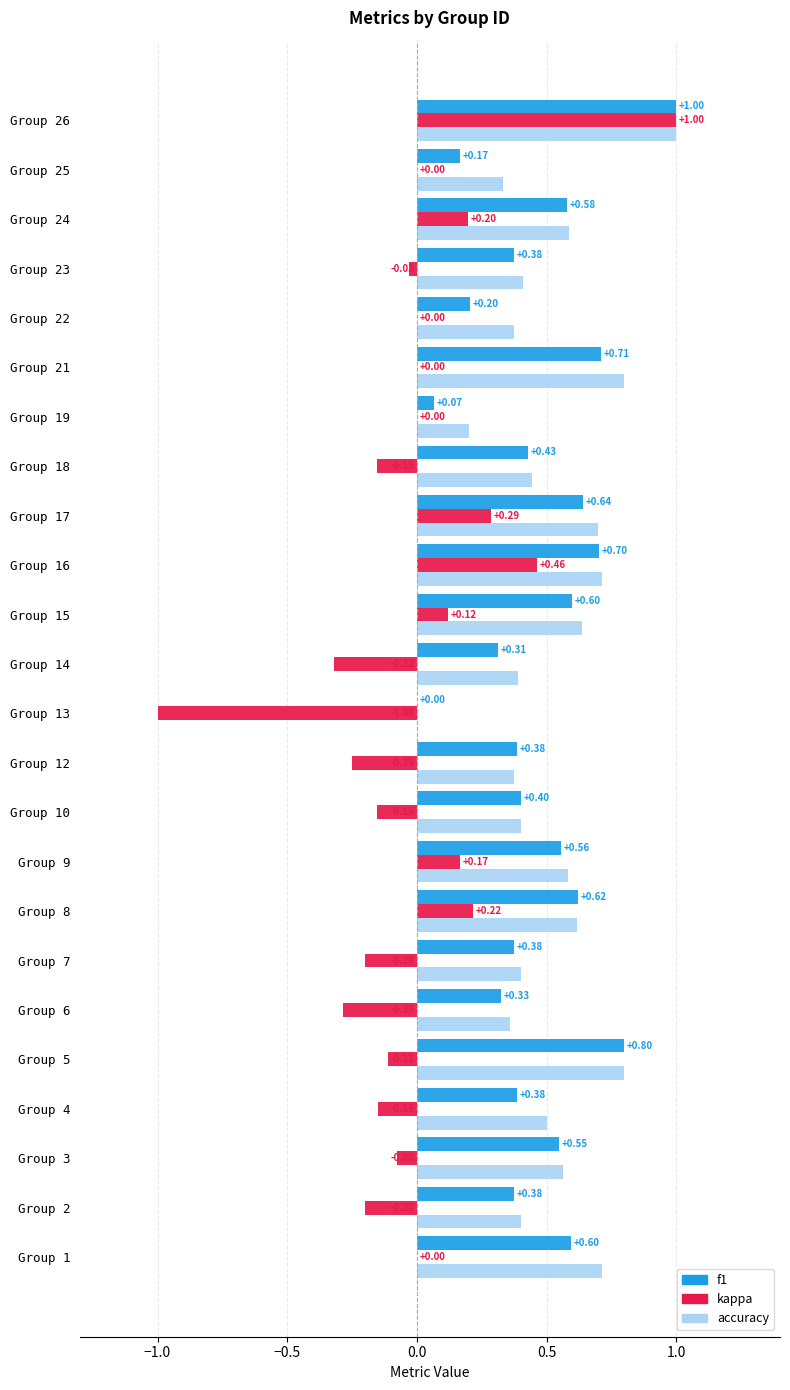

Which series changed the most between Group 2 and Group 6?

kappa